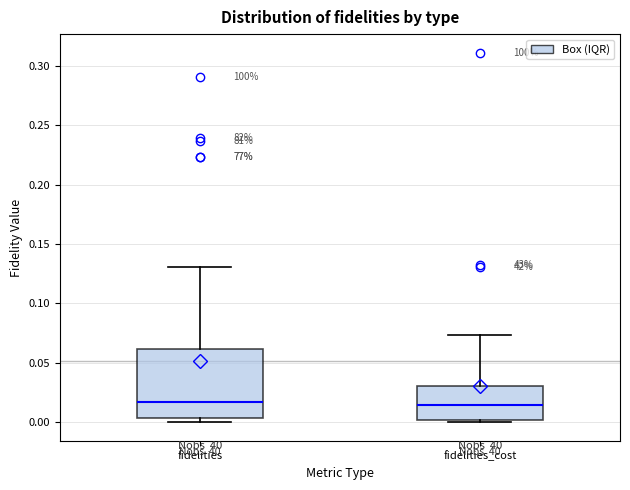

Reading left to right, read every box against the y-axis: the position of its median line, the range the box covers, and the ends of its whiskers. The values are not printed on the chart, so give them approximately, as read against the axis.

fidelities: median 0.015, box 0.005 to 0.060, whiskers 0.000 to 0.130
fidelities_cost: median 0.015, box 0.000 to 0.030, whiskers 0.000 (just below the box's lower edge) to 0.075